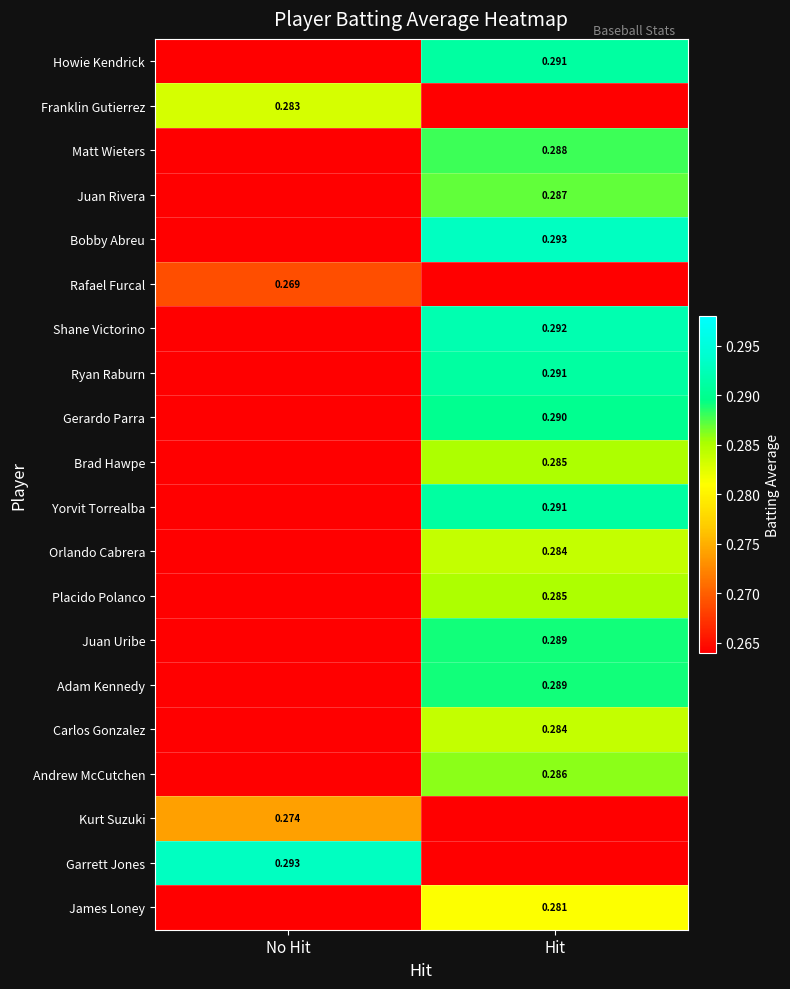

Rank the series at Hit from highest to lowest value.

Bobby Abreu, Shane Victorino, Howie Kendrick, Ryan Raburn, Yorvit Torrealba, Gerardo Parra, Juan Uribe, Adam Kennedy, Matt Wieters, Juan Rivera, Andrew McCutchen, Brad Hawpe, Placido Polanco, Orlando Cabrera, Carlos Gonzalez, James Loney, Franklin Gutierrez, Rafael Furcal, Kurt Suzuki, Garrett Jones